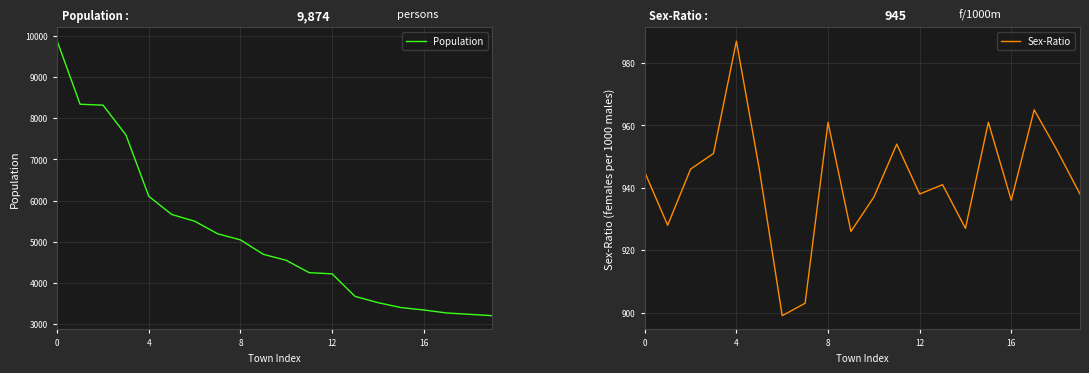

Between 9 and 13, which series saw the biggest shift?

Population